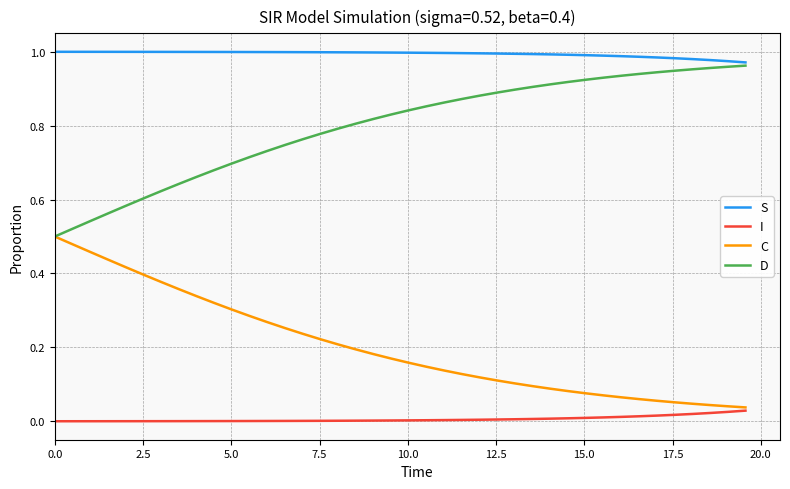

Rank the series by their average value, from lowest to highest.

I, C, D, S